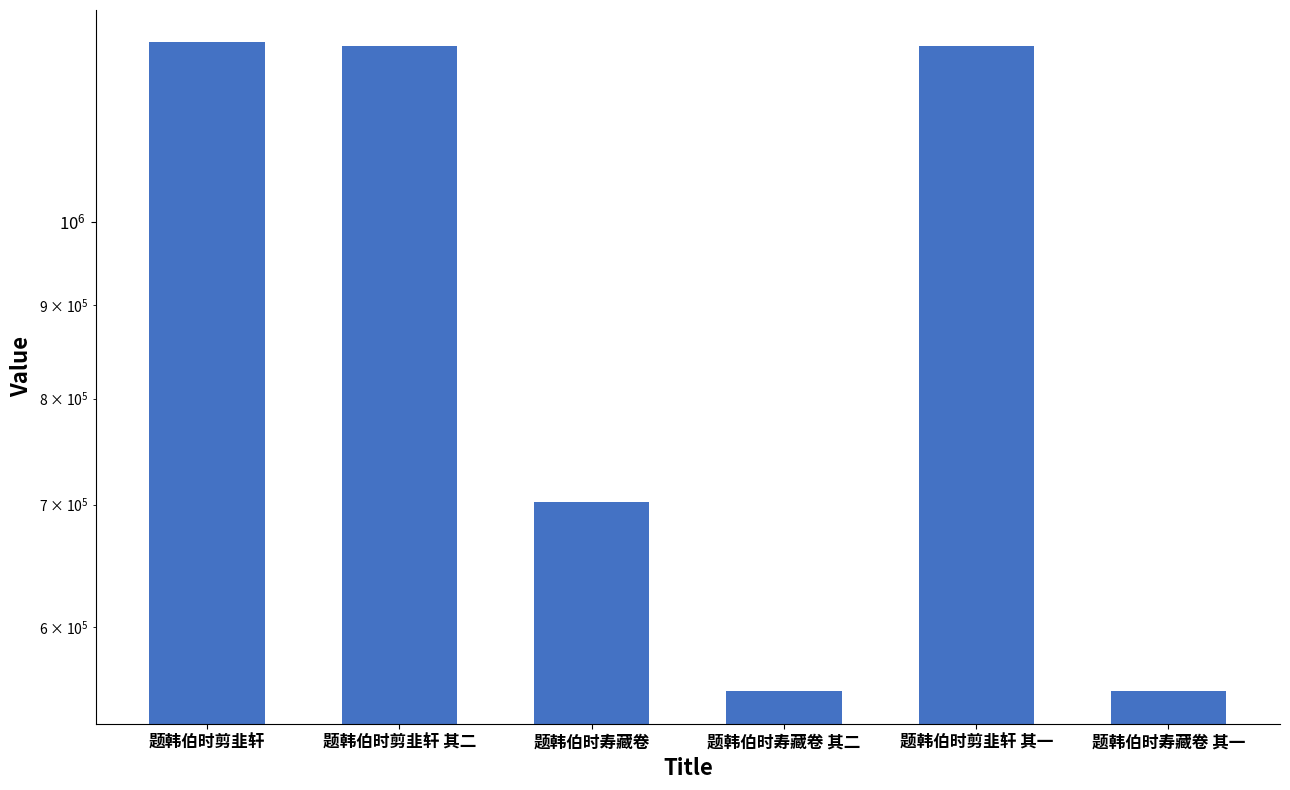

Reading left to right, extract all data points from this chart.

1253228	1247153	702279	553377	1247152	553376